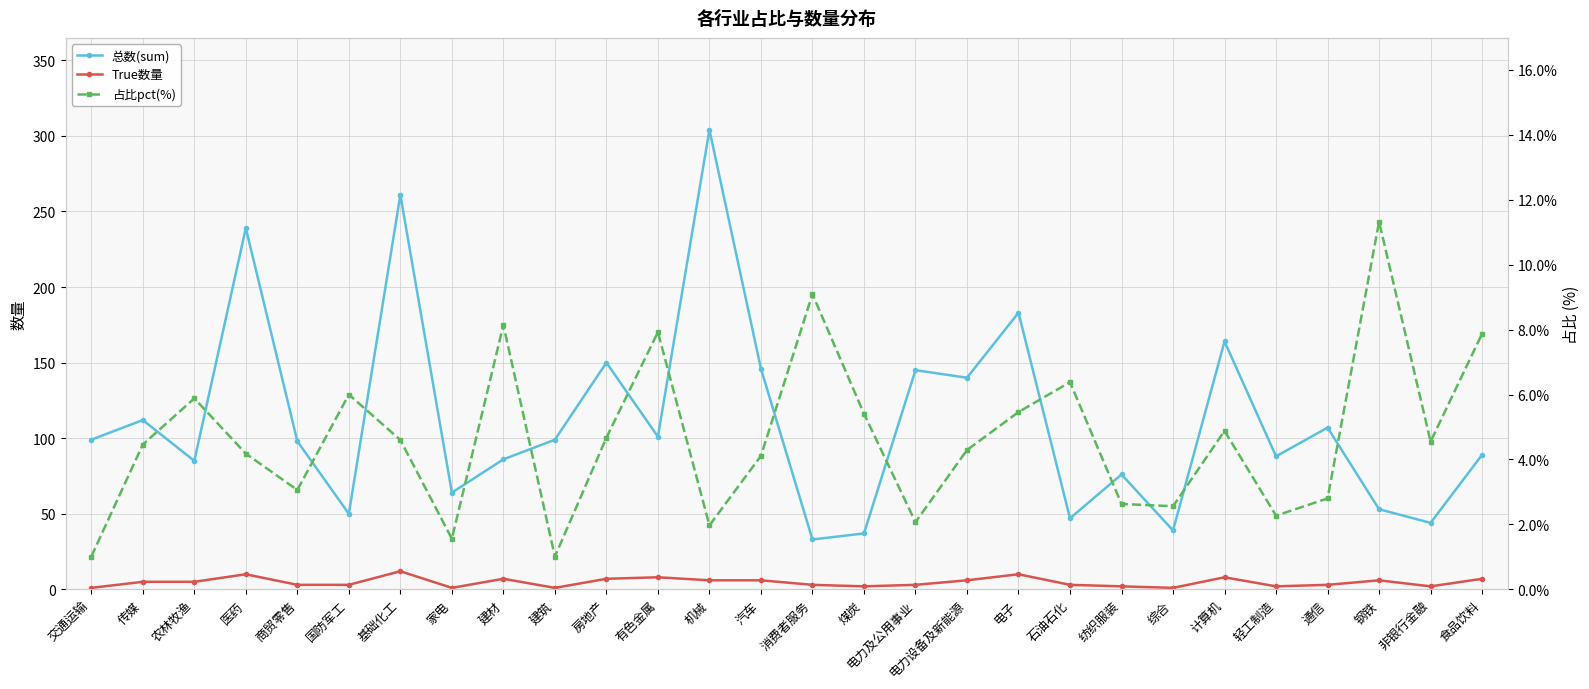

Where is the first local maximum for True数量?

医药